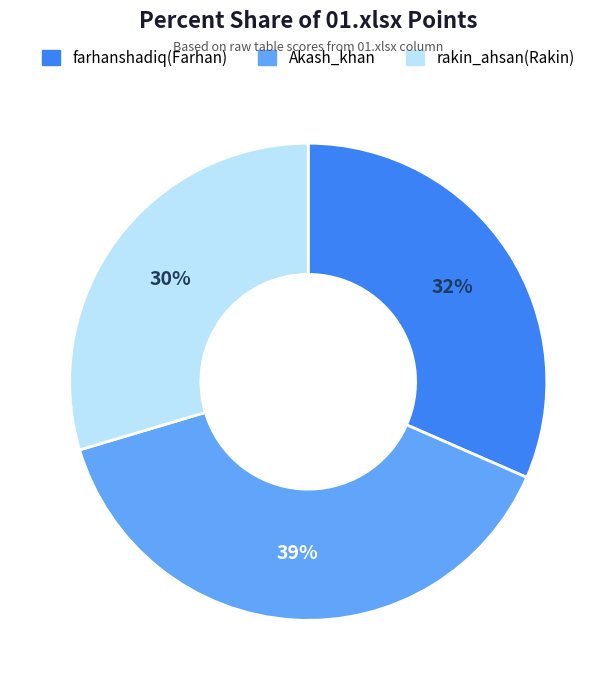

To the nearest percent, what is the difference between the largest and smallest slice percentages?

9%